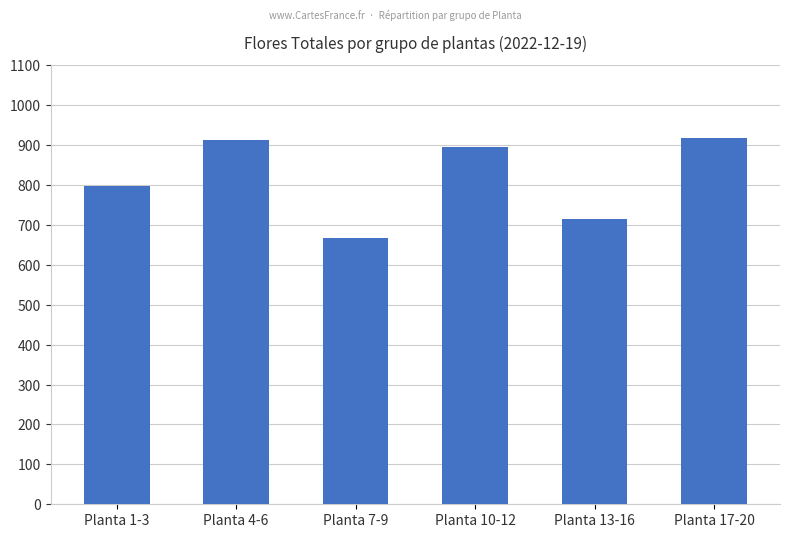

Is it true that the value at Planta 13-16 is 714?

True